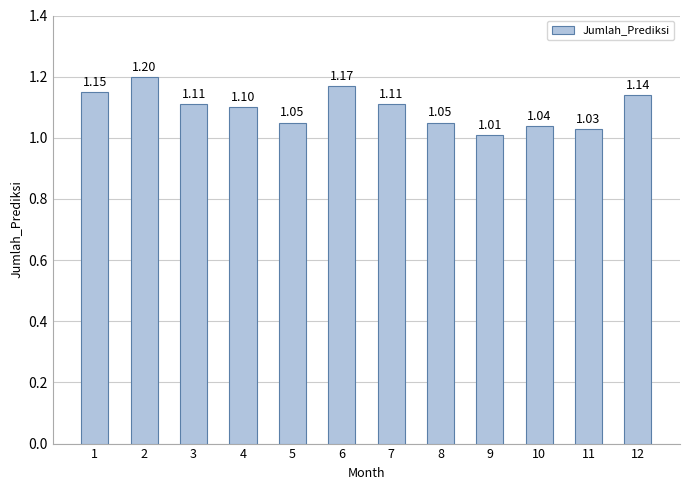

Does the chart contain any negative values?

No